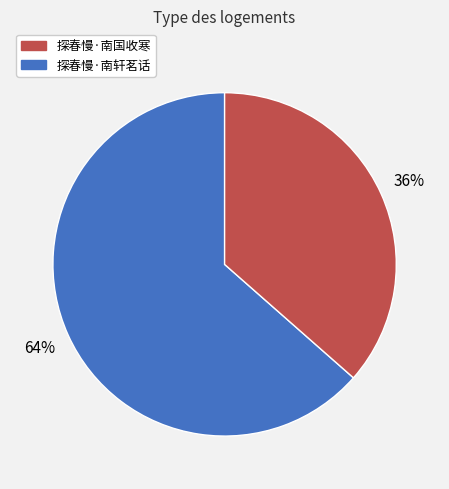

How many segments does this pie chart have?

2